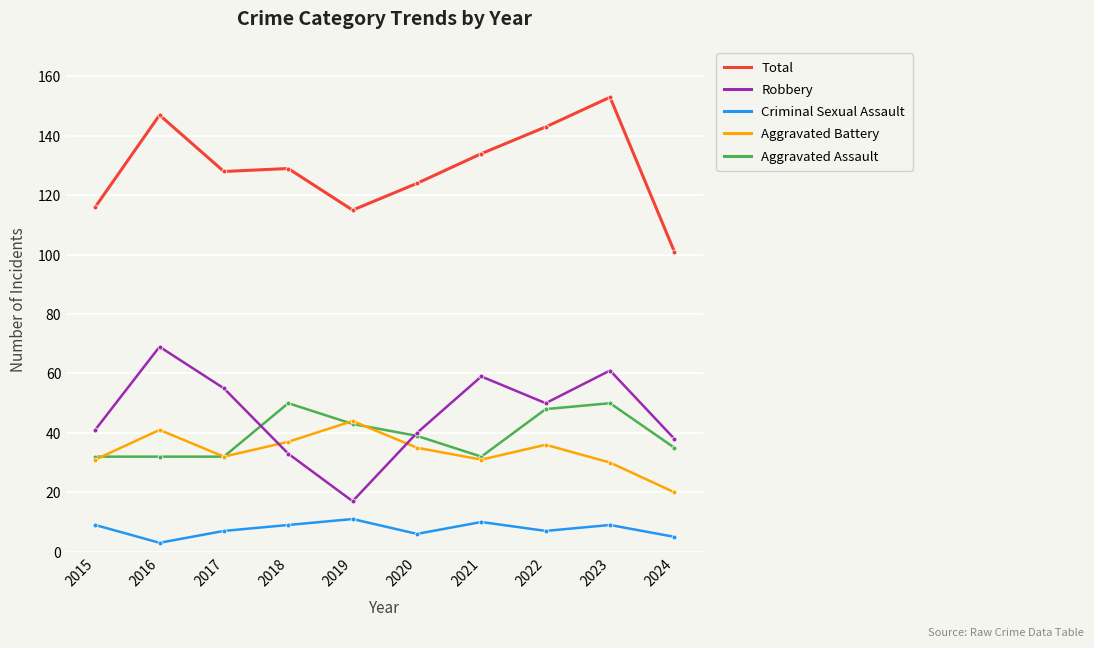

Which series has the largest total across all categories?

Total